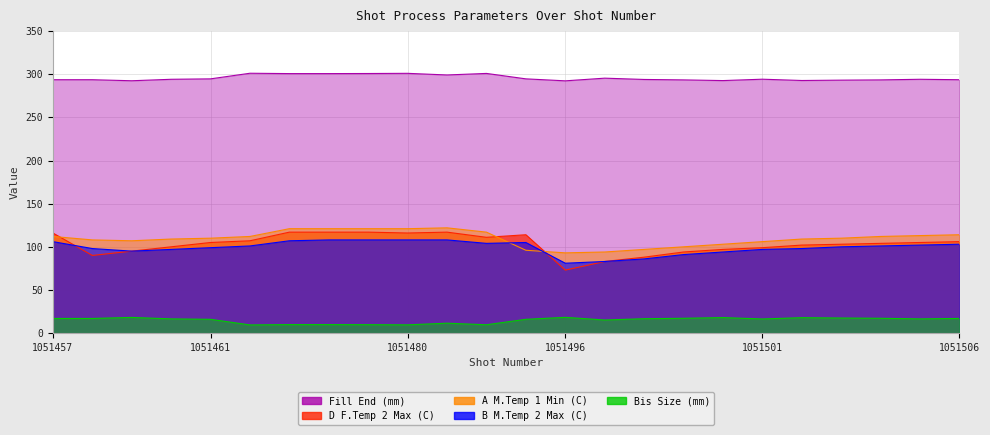

At which category does B M.Temp 2 Max (C) reach its first local valley?

1051459